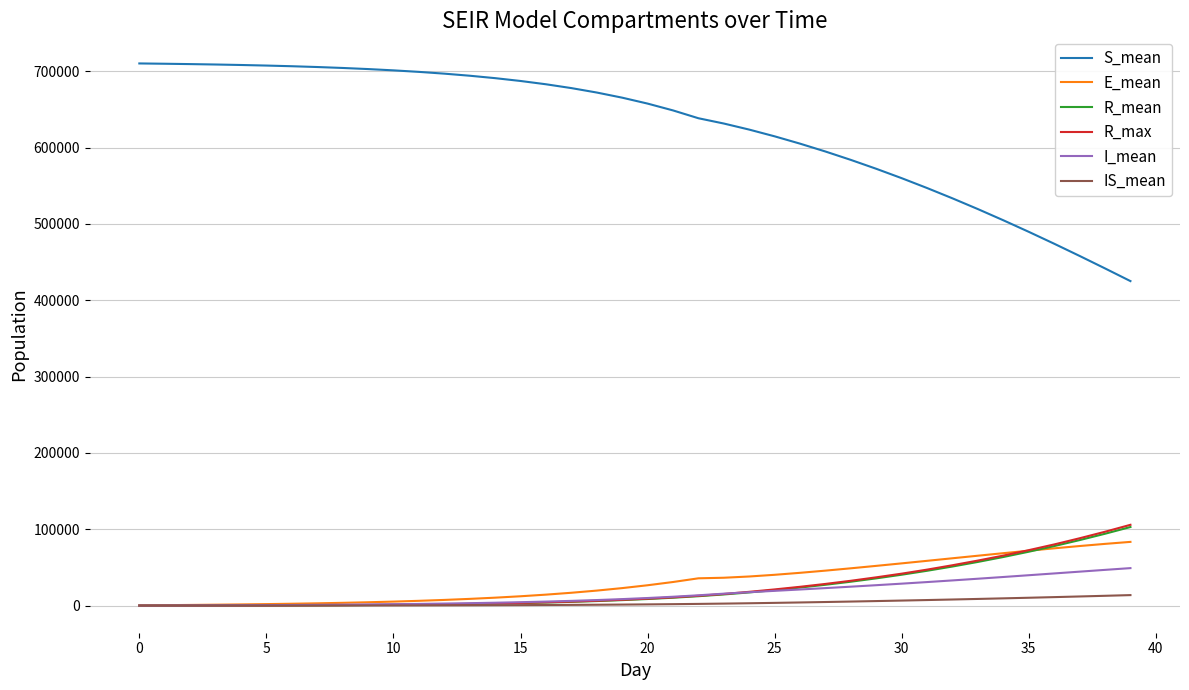

True or false: S_mean and I_mean intersect in this chart.

False